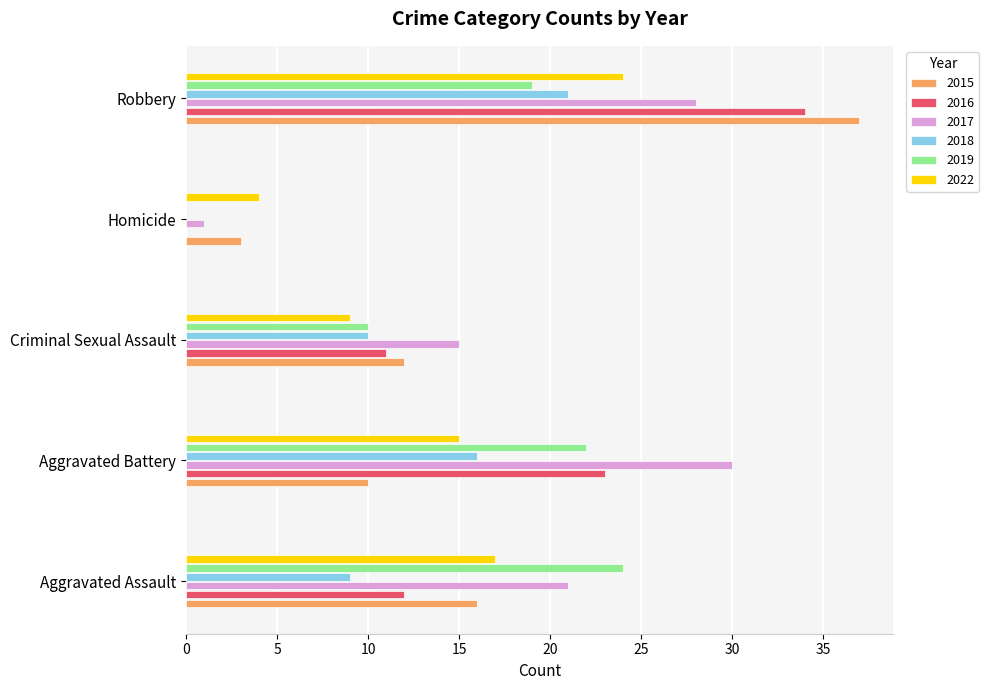

What is the sum of all 2015 values?

78